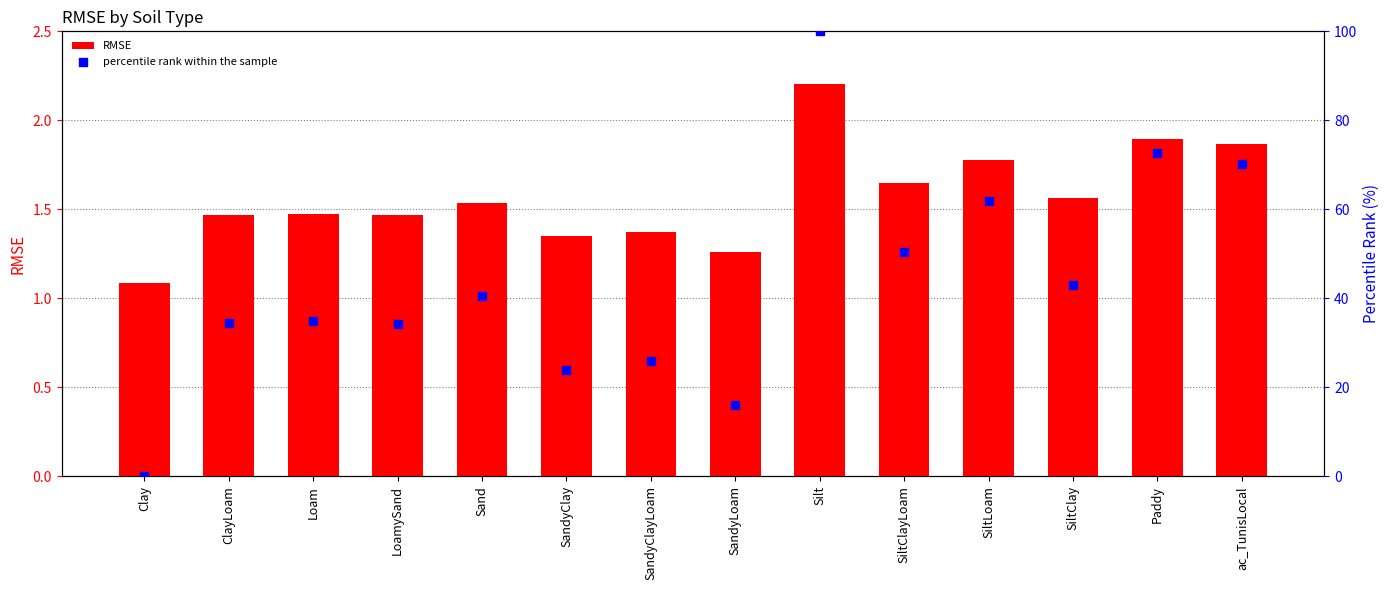

What is the total value across all series at Clay?

1.1